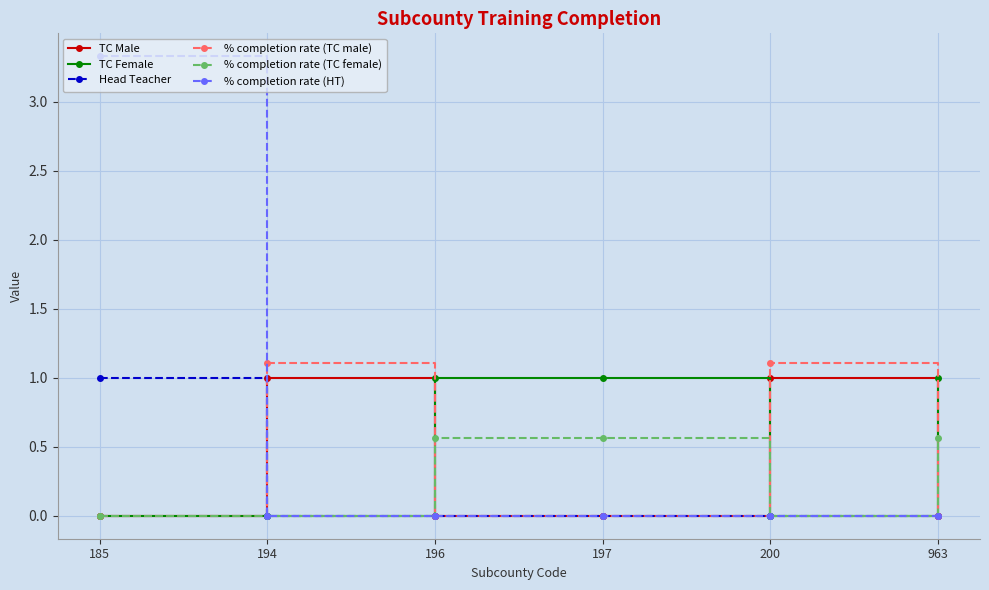

What is the sum of all TC Male values?

2.0